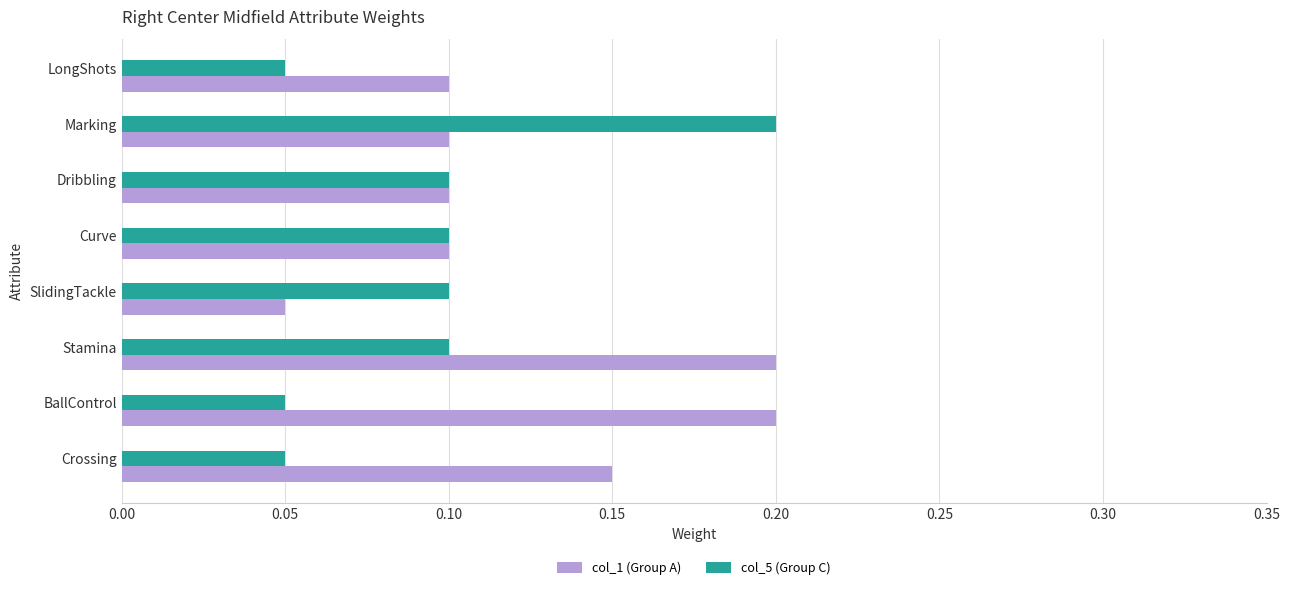

The value of col_5 (Group C) at Dribbling is 0.1. True or false?

True